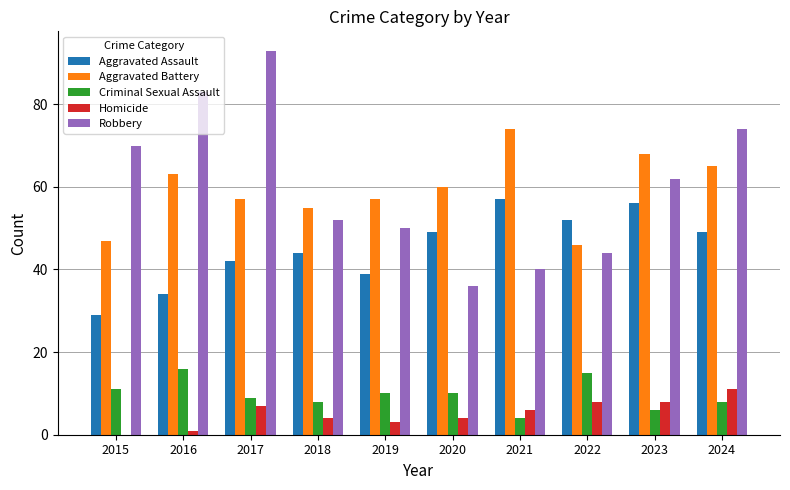

The Aggravated Battery series shows 131 at 2021. True or false?

False